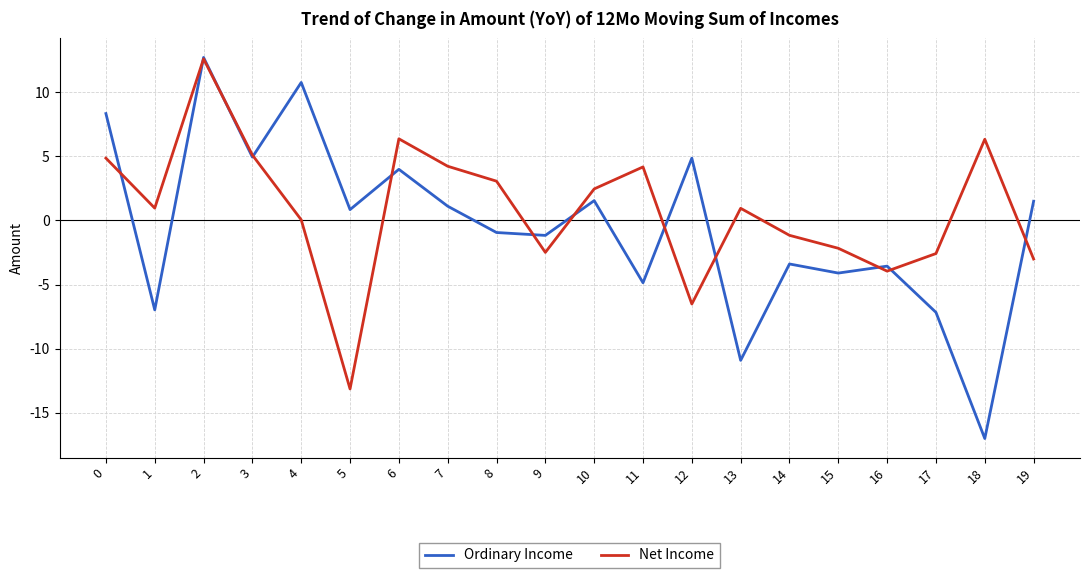

What are all the series names shown in the legend?

Ordinary Income, Net Income